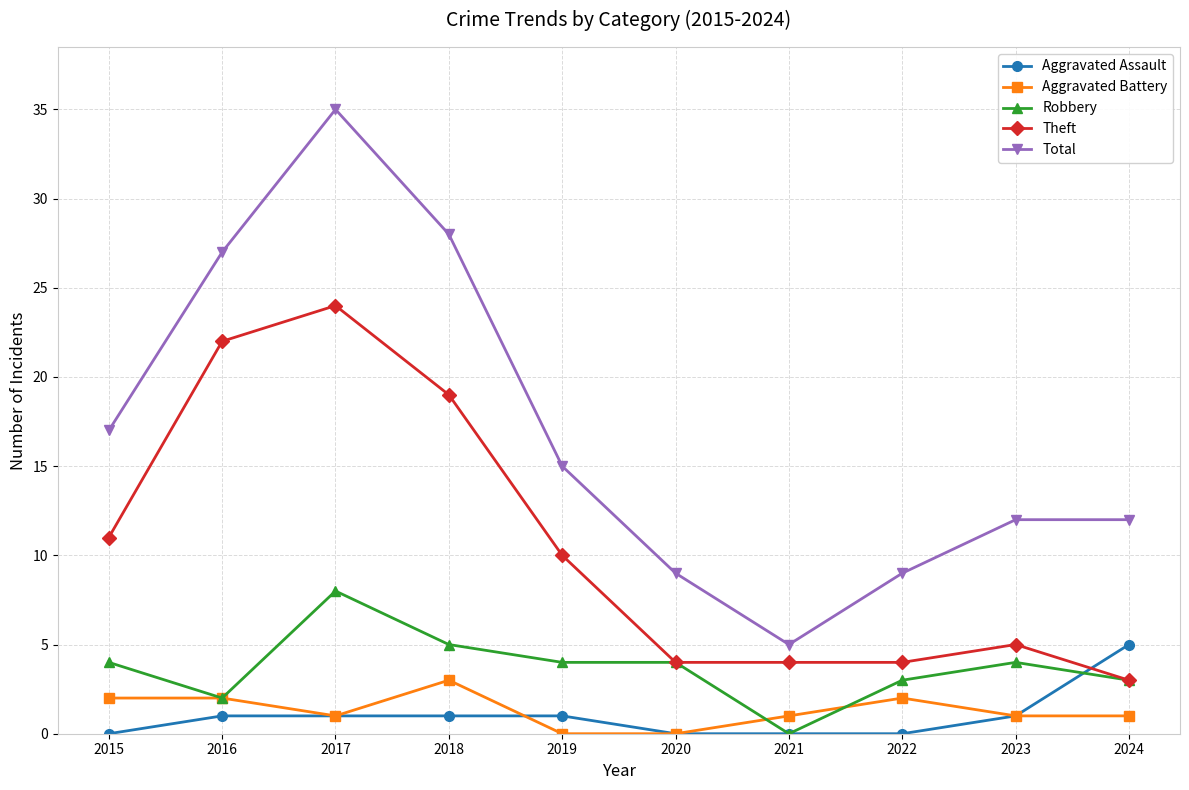

What is the maximum value for Theft?

24